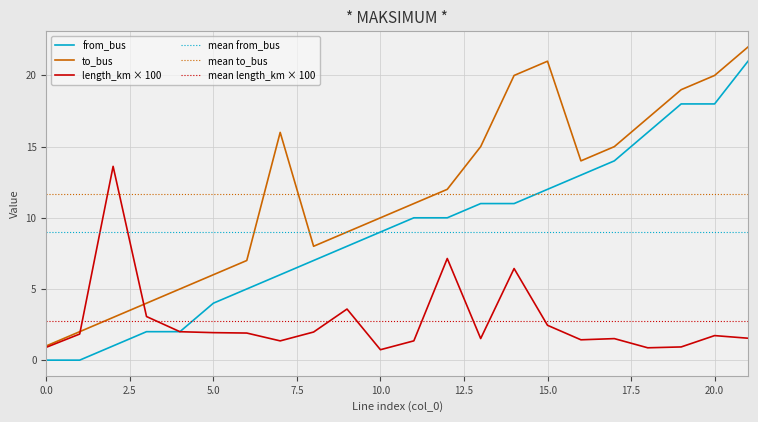

The length_km series shows 0.7 at 13. True or false?

False